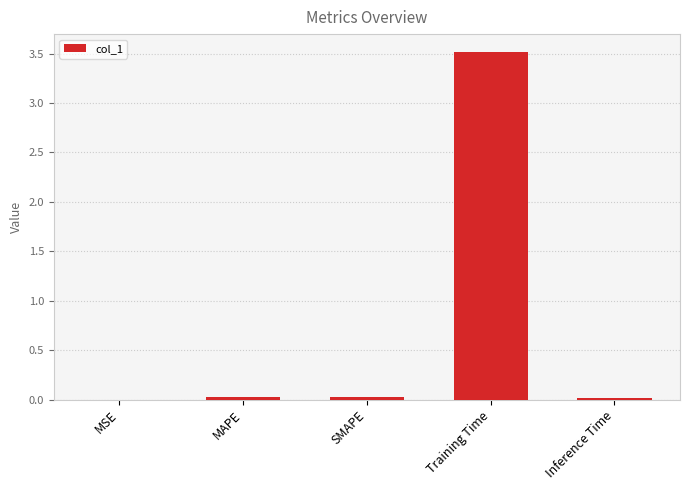

What is the maximum value shown in the chart?

3.5